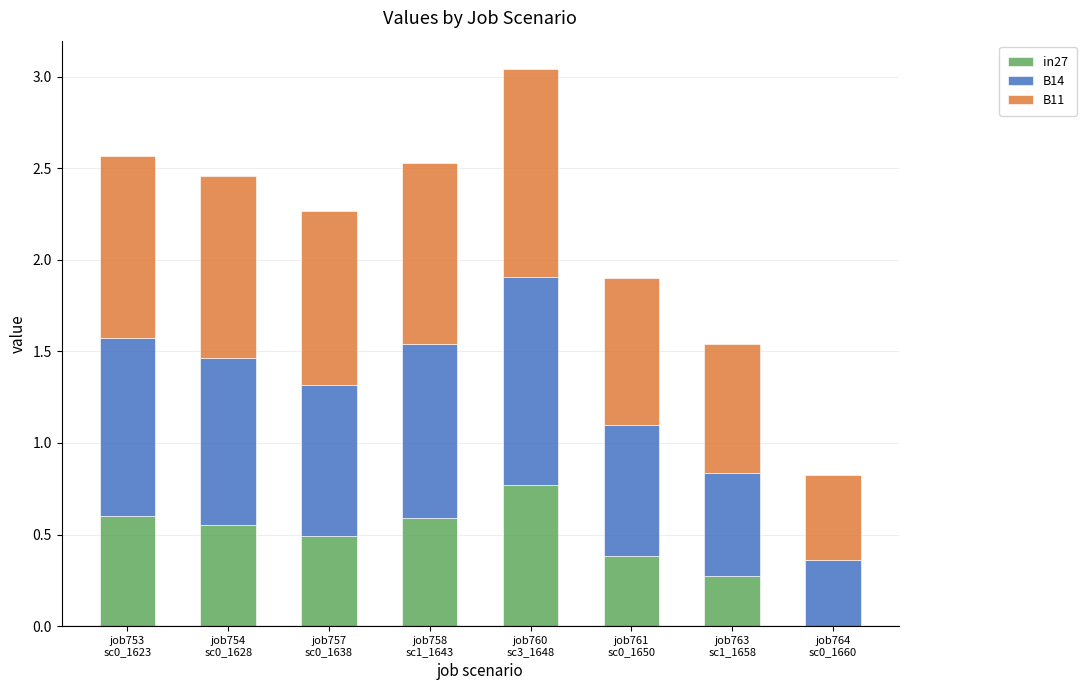

What is the total value across all series at job757
sc0_1638?

2.3